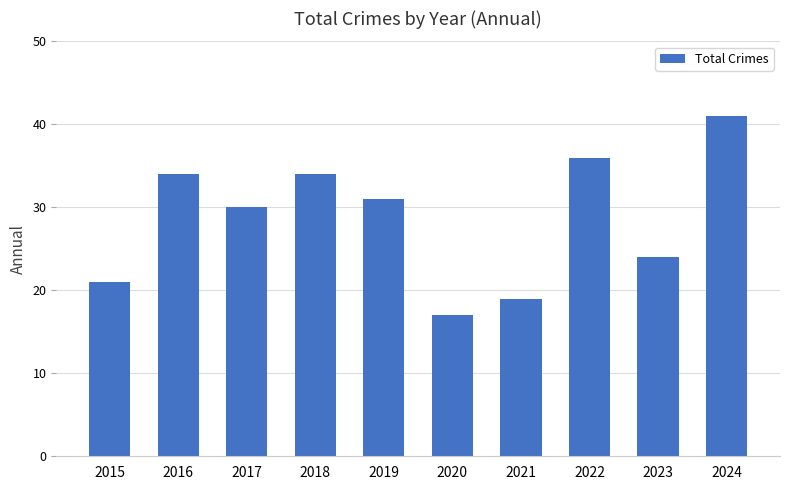

What is the difference between the second highest and second lowest values?

17